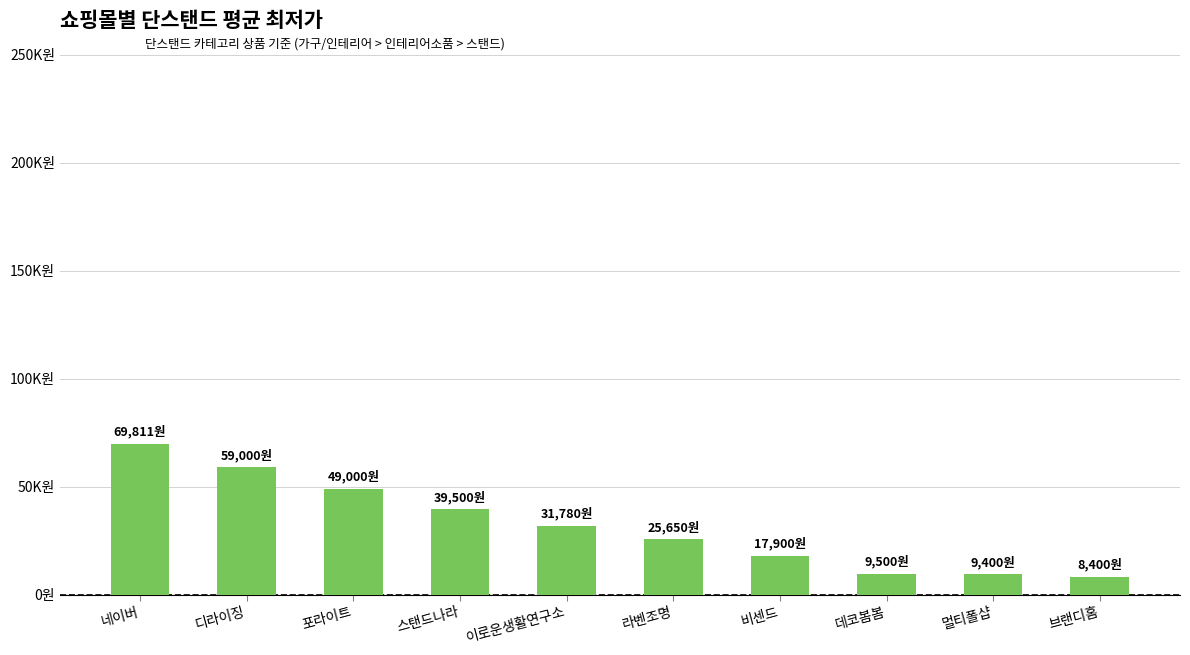

Are the bars horizontal?

No